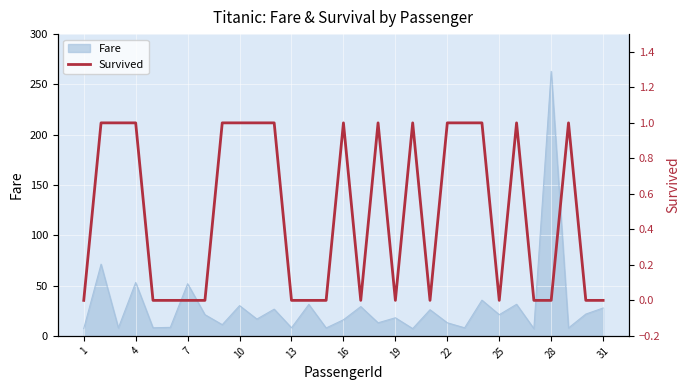

What is the highest value of the Fare series?

263.0